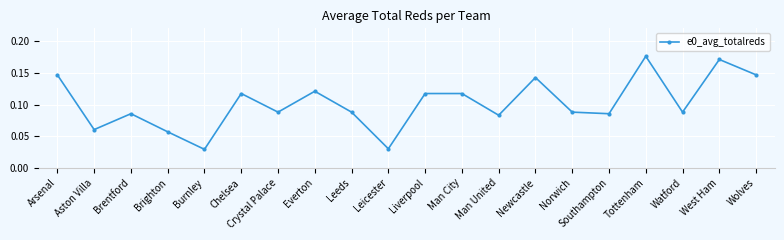

Does the chart display data point markers on the line(s)?

Yes